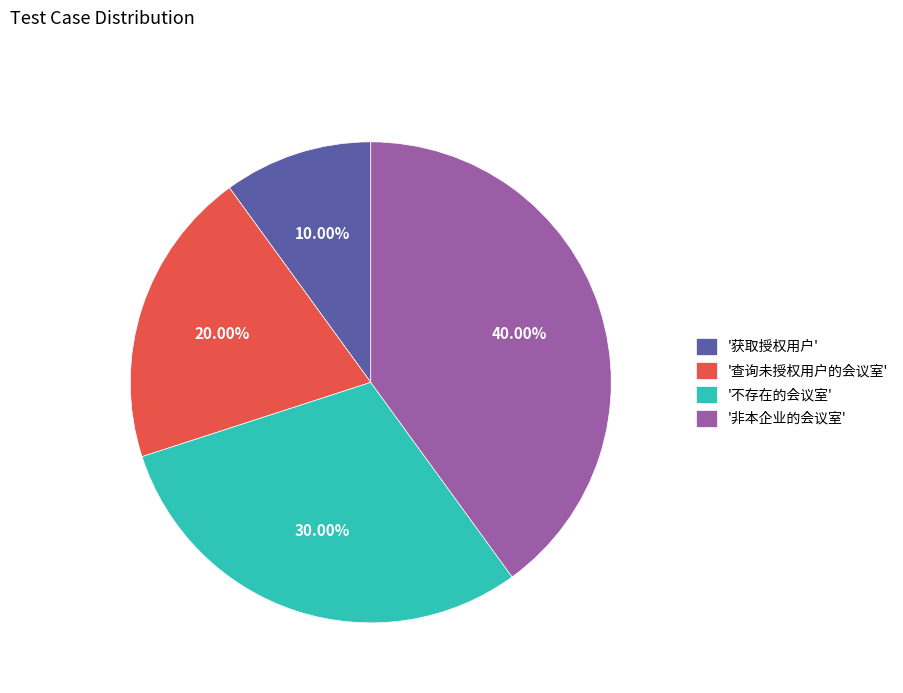

Rank the categories by value from lowest to highest.

'获取授权用户', '查询未授权用户的会议室', '不存在的会议室', '非本企业的会议室'